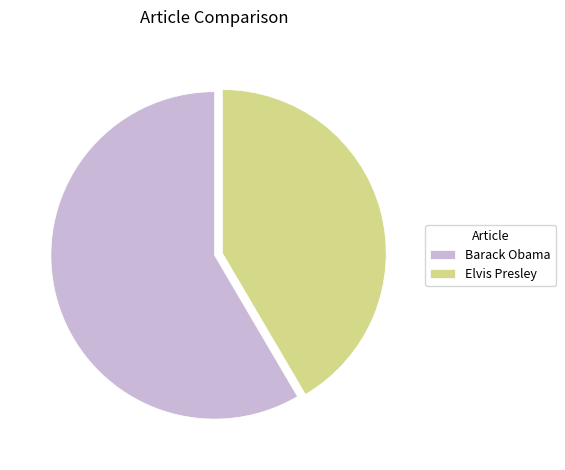

Is it true that Elvis Presley is 42% of the pie?

True